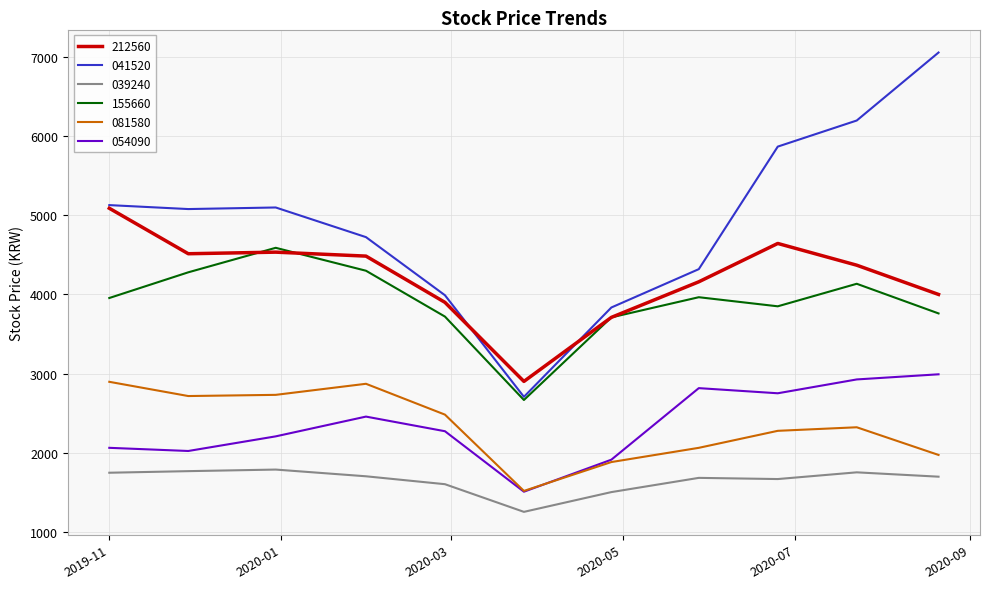

What is the minimum value for 155660?

2665